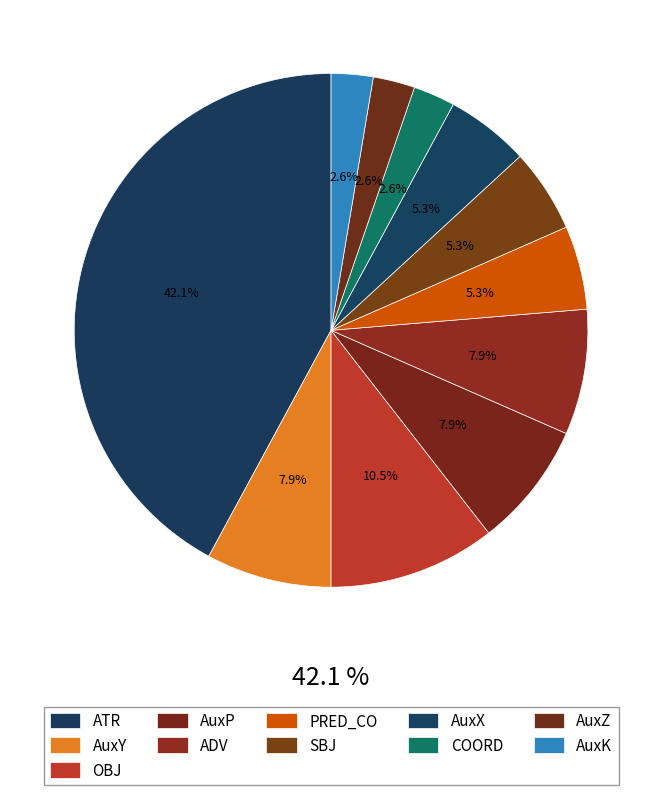

To the nearest percent, what is the difference between the largest and smallest slice percentages?

39%